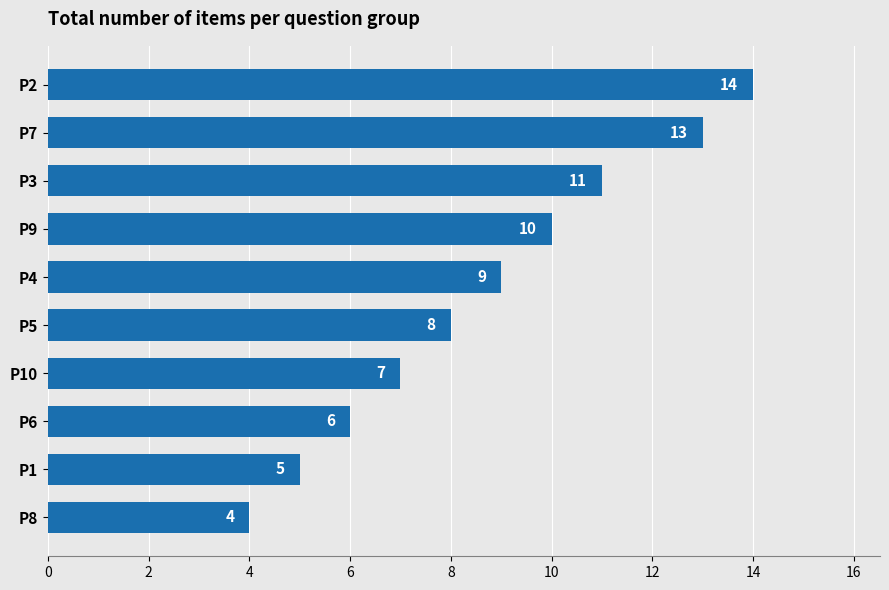

True or false: the data shows 14 at P2.

True